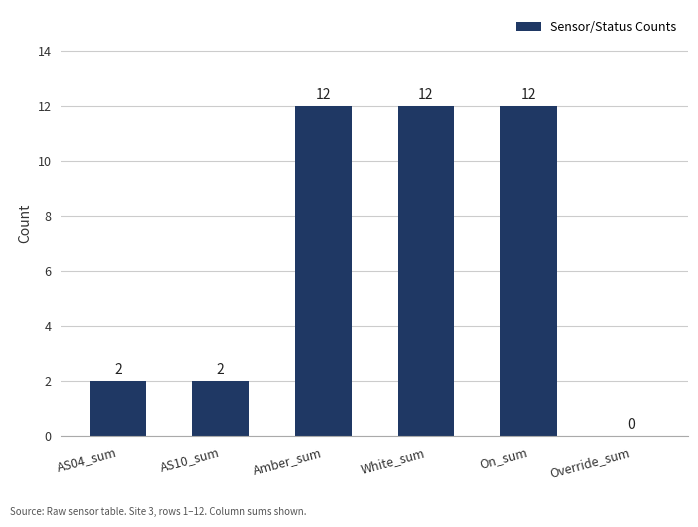

Between On_sum and Override_sum, which is larger?

On_sum